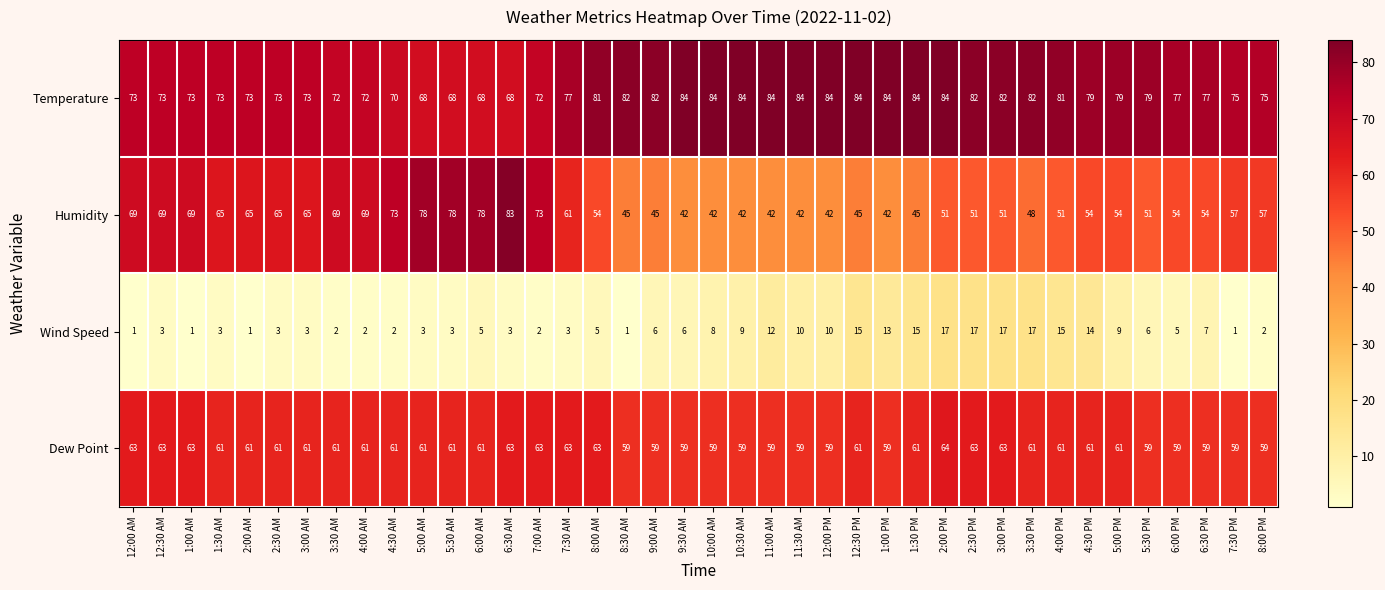

At which category is the sum across all series the highest?

6:30 AM